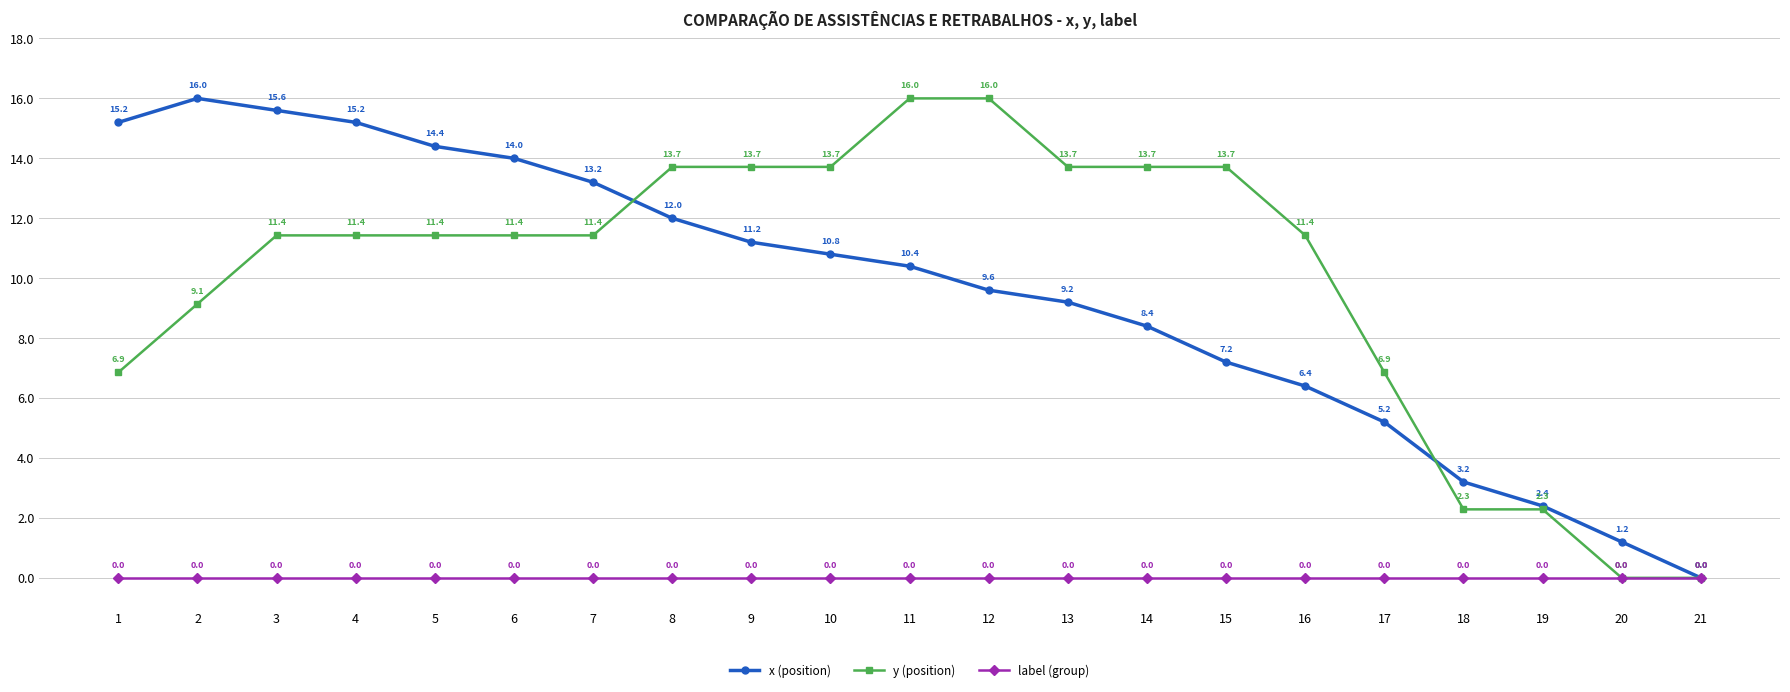

Between 4 and 7, which series saw the biggest shift?

x (position)